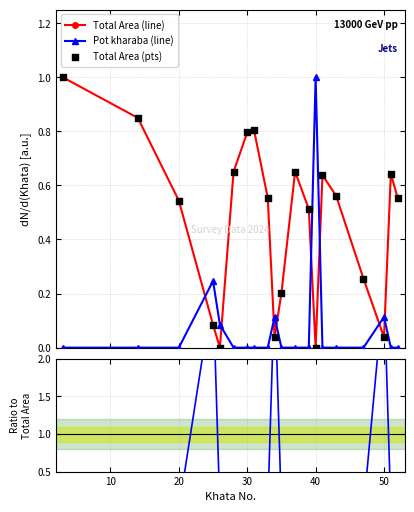

Which series has the largest Y range (max minus min)?

Pot kharaba / Total Area